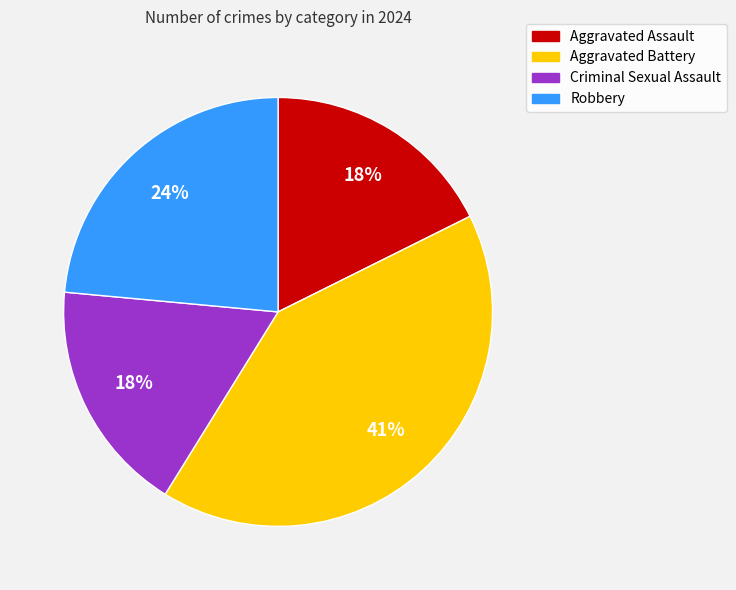

Which slice is the largest?

Aggravated Battery